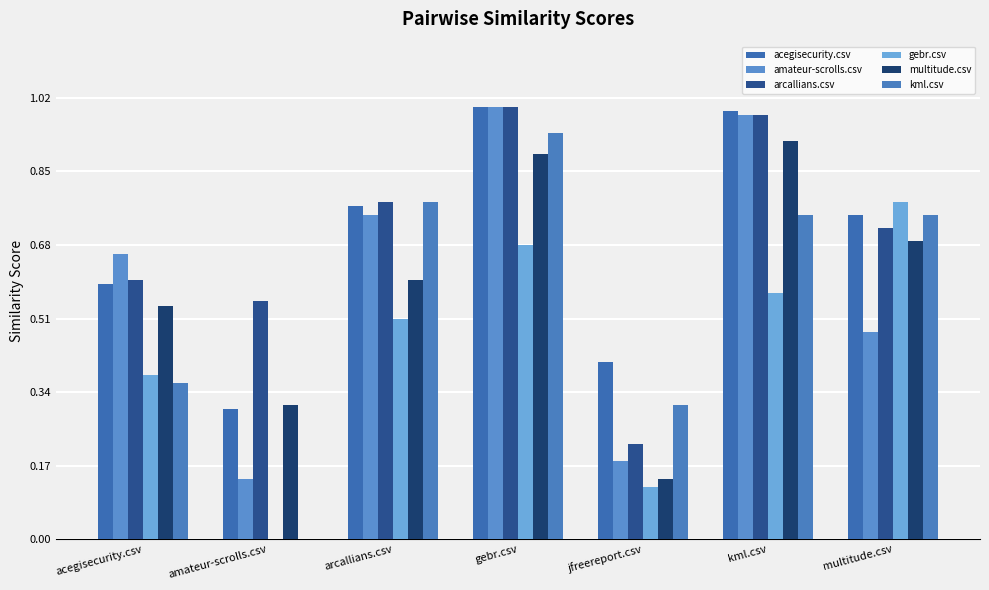

At how many categories does at least one series exceed 0?

7